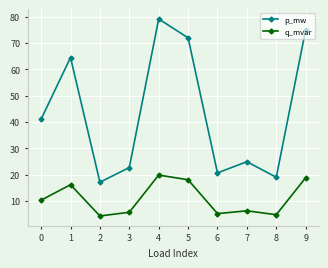

Reading left to right, extract all data points from this chart.

p_mw: 0=41.1	1=64.5	2=17.1	3=22.7	4=79.2	5=72.0	6=20.7	7=24.9	8=19.0	9=75.1
q_mvar: 0=10.3	1=16.2	2=4.3	3=5.7	4=19.8	5=18.0	6=5.2	7=6.2	8=4.8	9=18.8